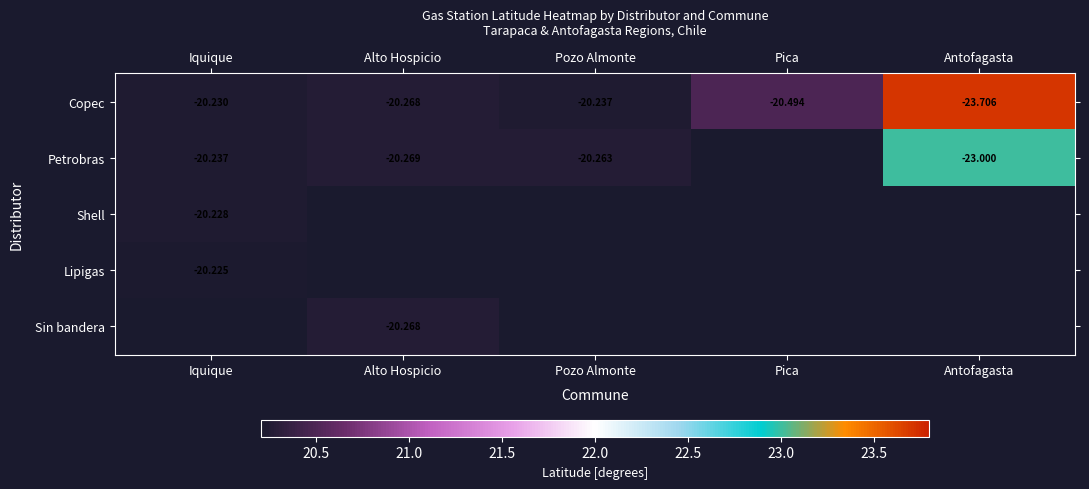

List the labels in order of Copec value, smallest first.

Antofagasta, Pica, Alto Hospicio, Pozo Almonte, Iquique